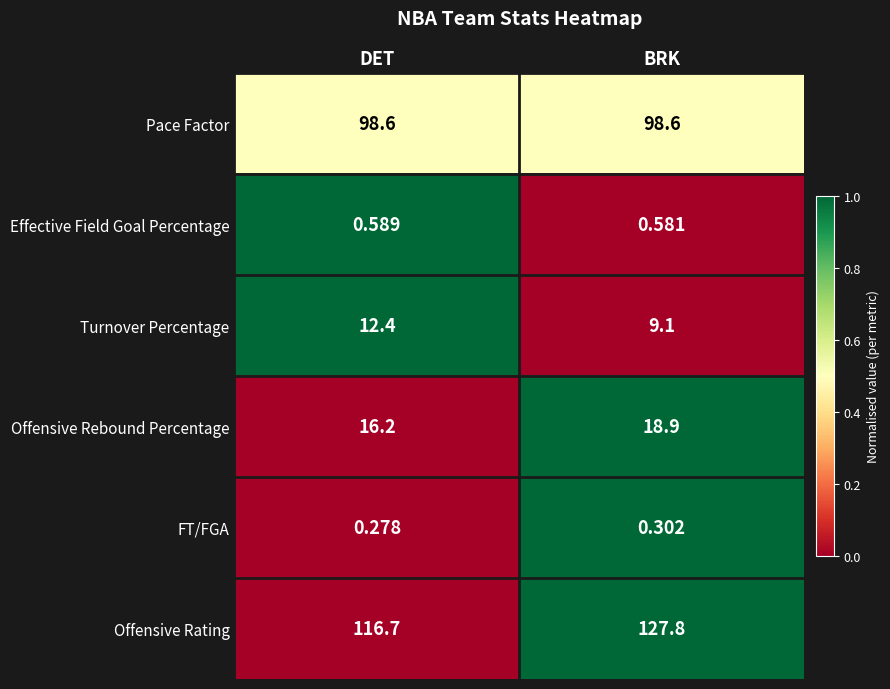

Which category has the lowest value across all series?

DET